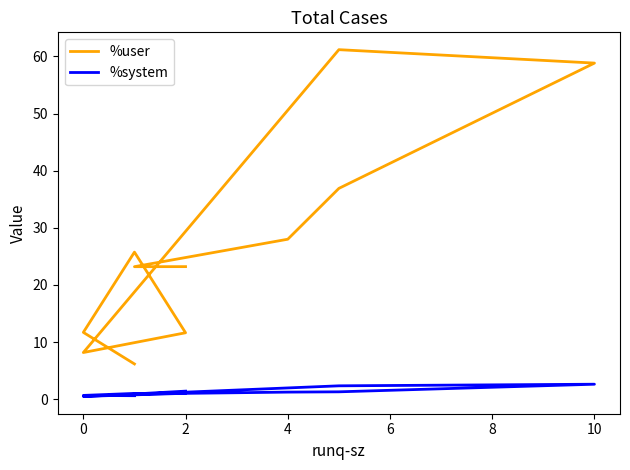

Rank the series by their maximum value, from lowest to highest.

%system, %user